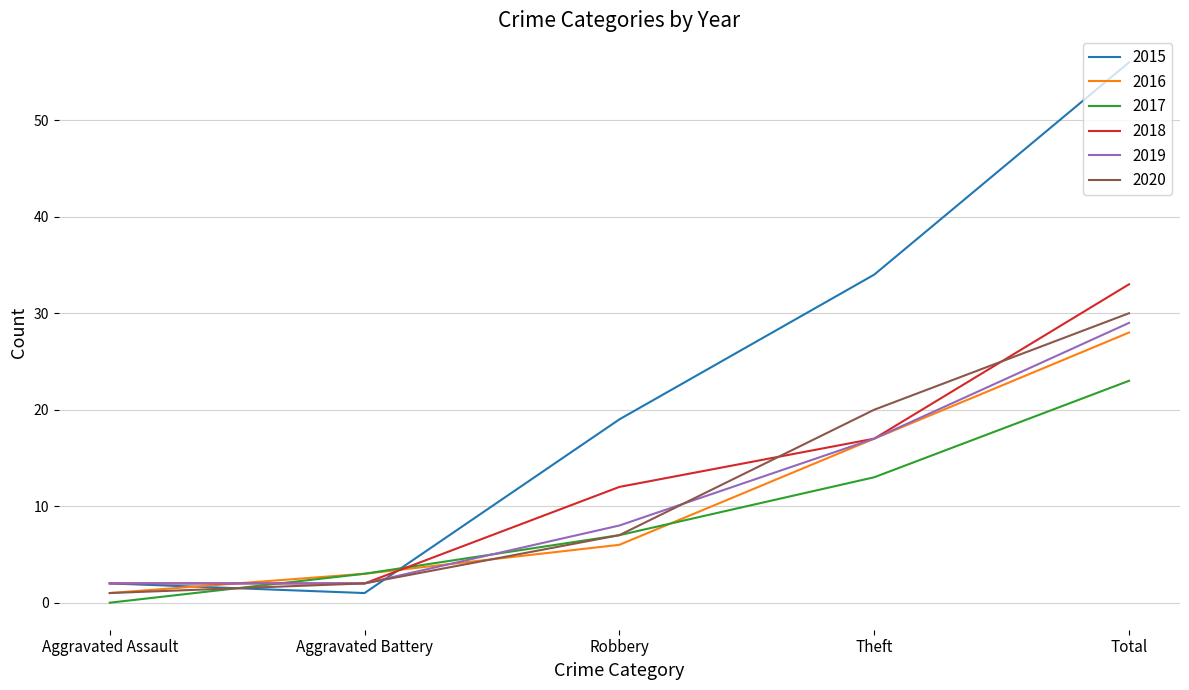

At which label is 2020 closest to 15?

Theft